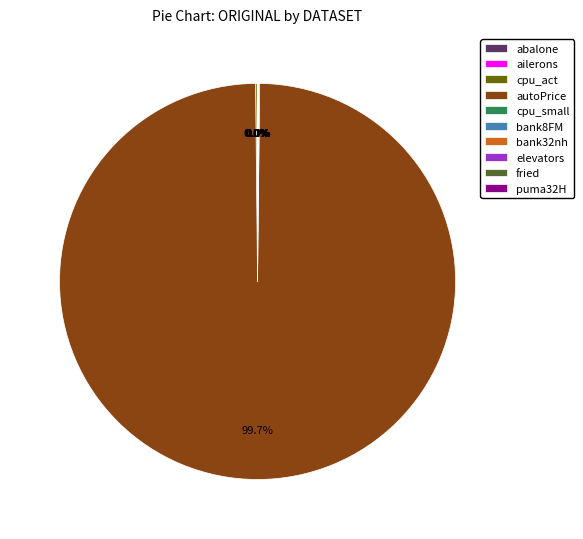

Which category accounts for the majority?

autoPrice